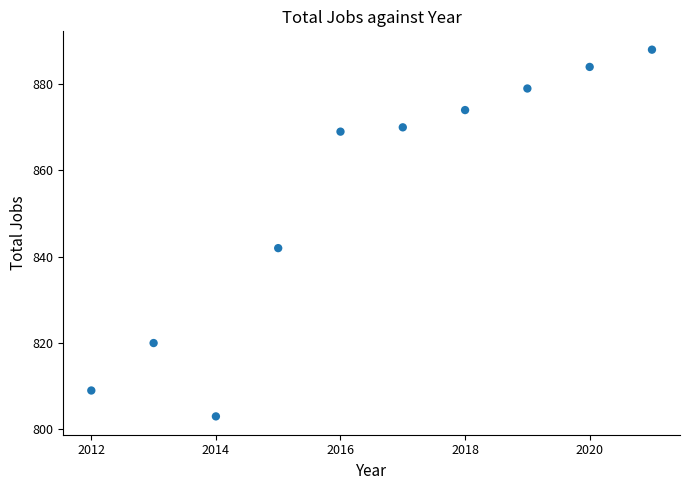

What Y value in the scatter plot is closest to 845?

842